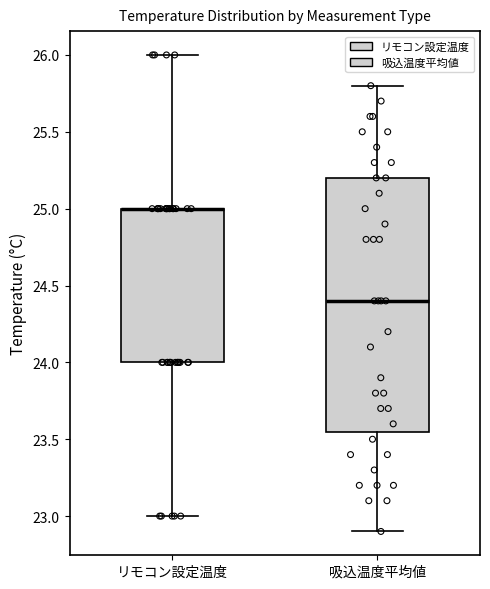

Where does the median line of the box for 吸込温度平均値 sit on the y-axis? The values are not printed on the chart, so give them approximately, as read against the axis.

24.40